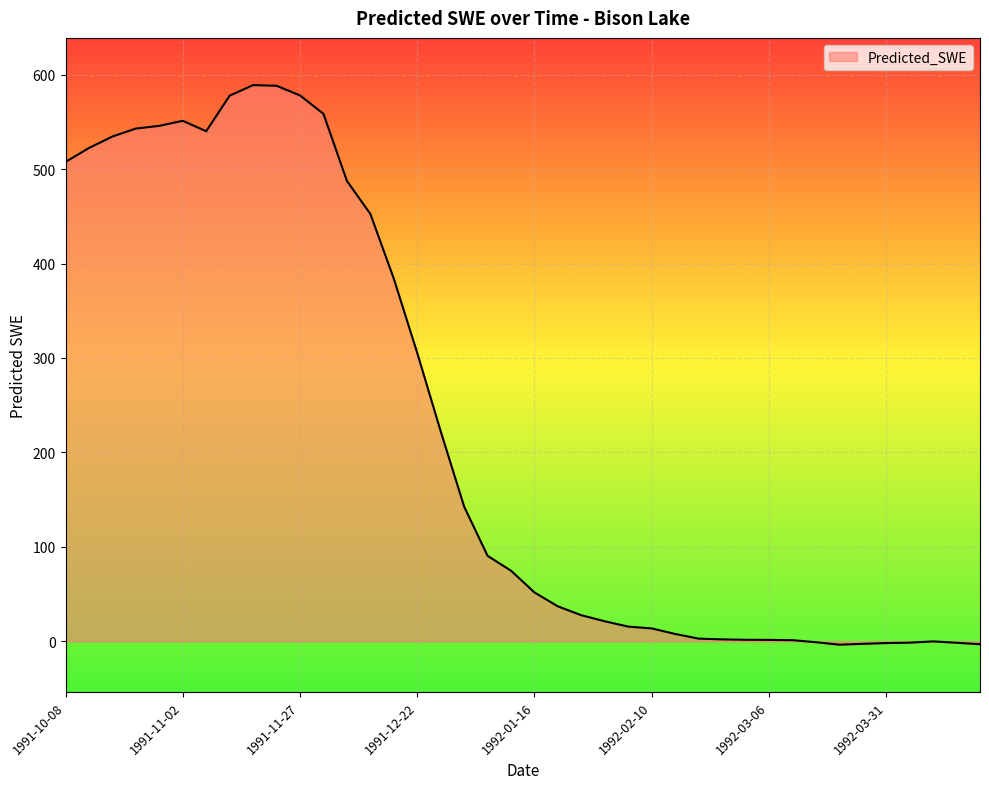

What is the difference between the maximum and minimum values?

592.3